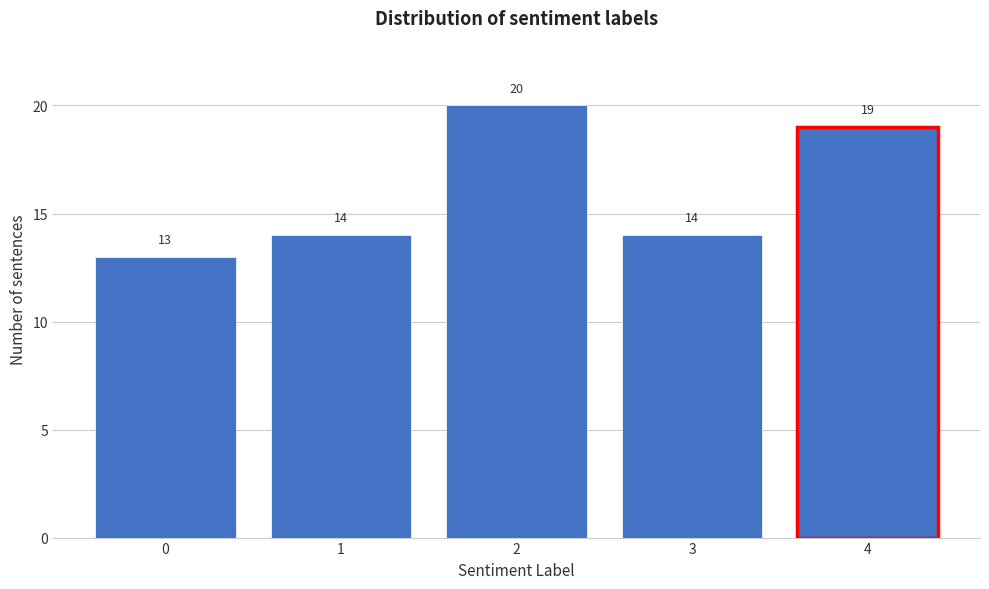

Reading right to left, extract all data points from this chart.

19	14	20	14	13